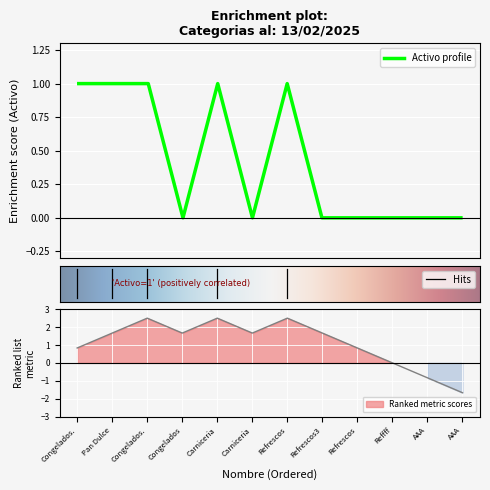

At which category does the data reach its first local valley?

Congelados